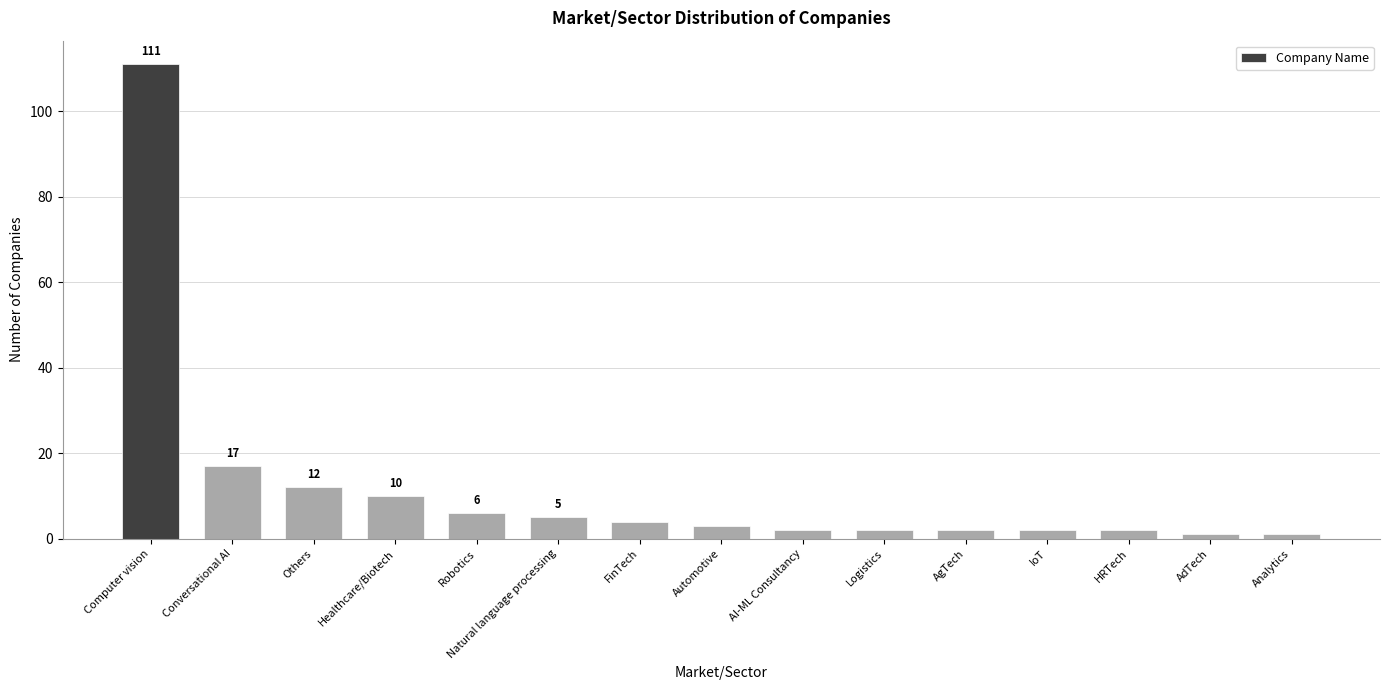

What is the greatest value displayed?

111